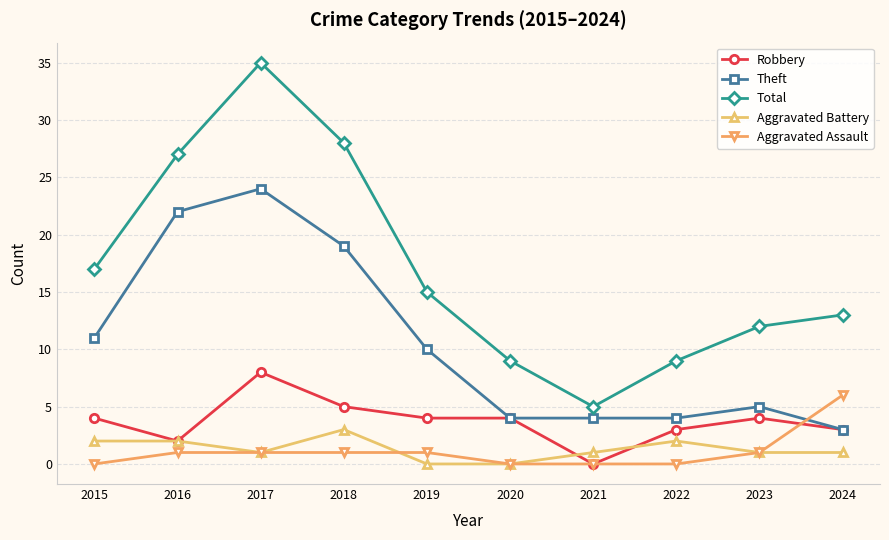

Is this an area chart (filled region under the line)?

No